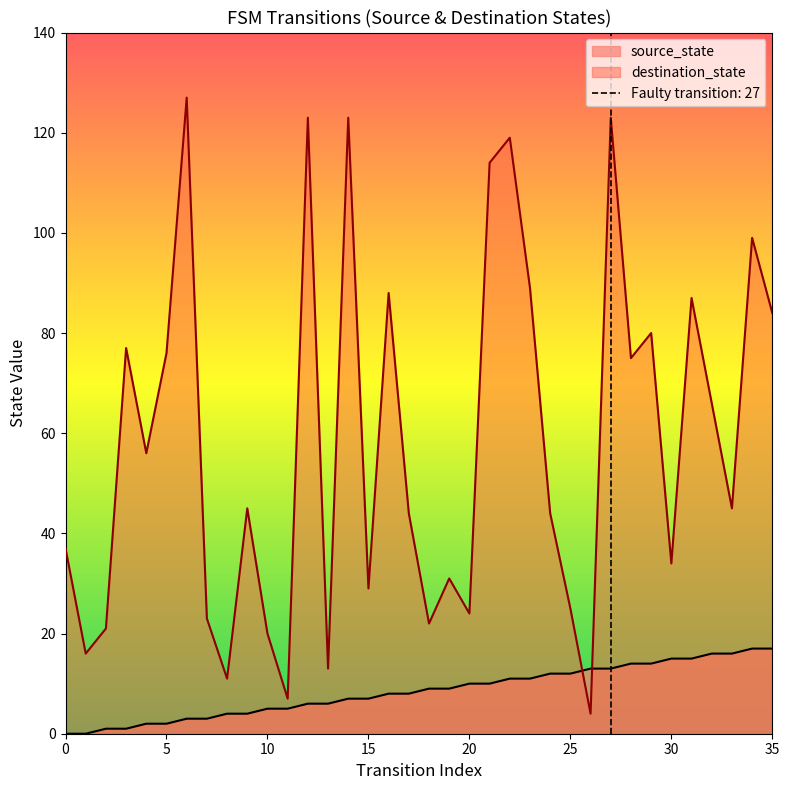

True or false: source_state has more than 2 interior local peaks.

False